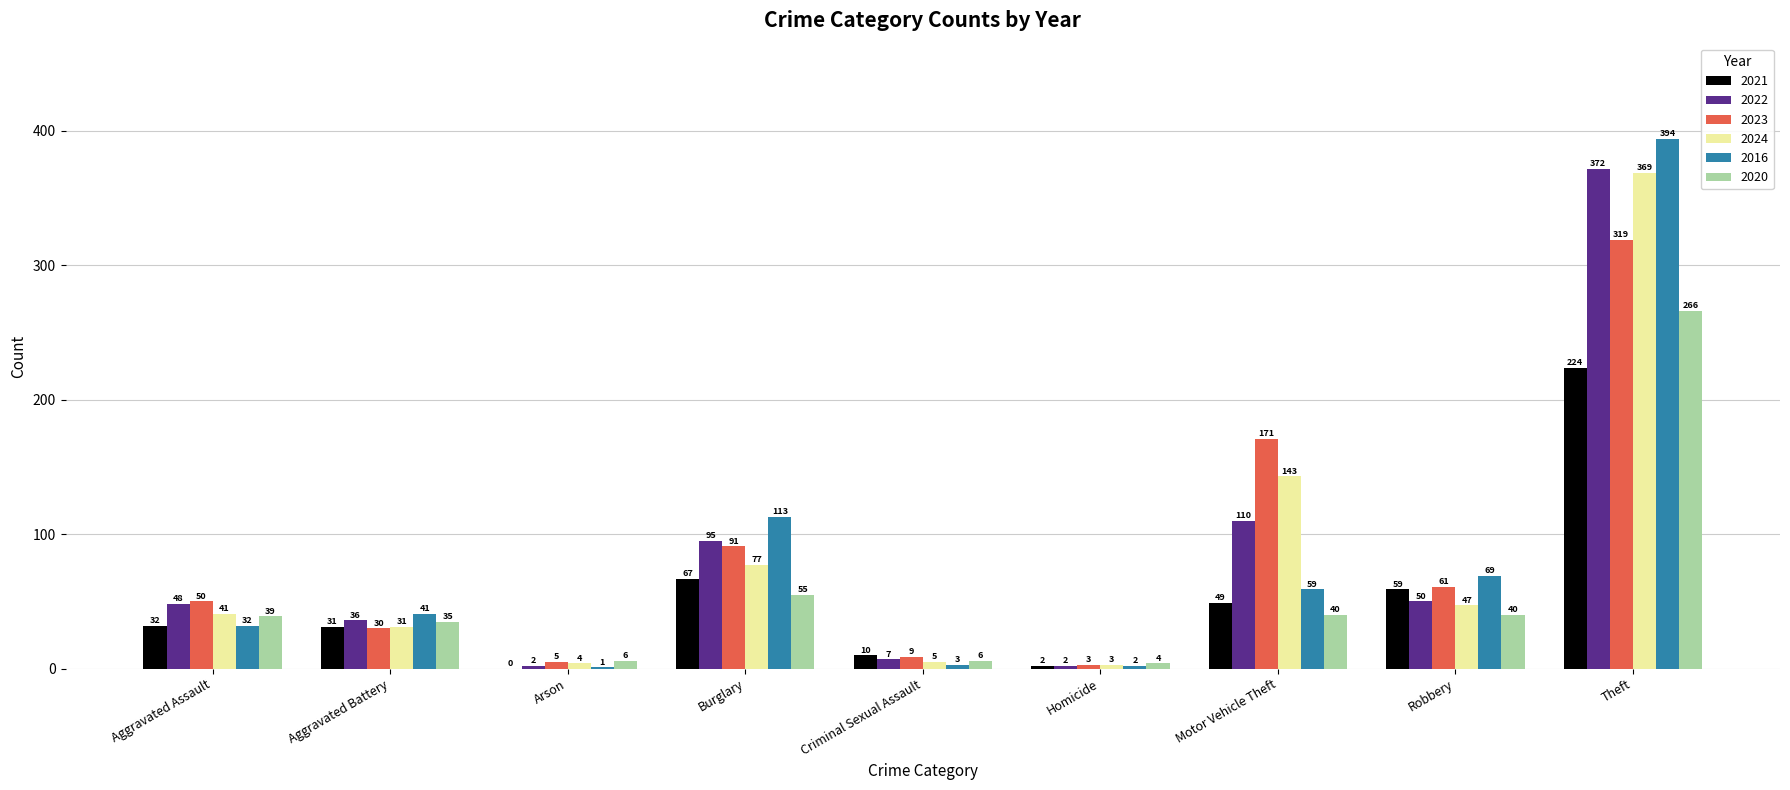

True or false: 2020 has a value of 40 at Robbery.

True